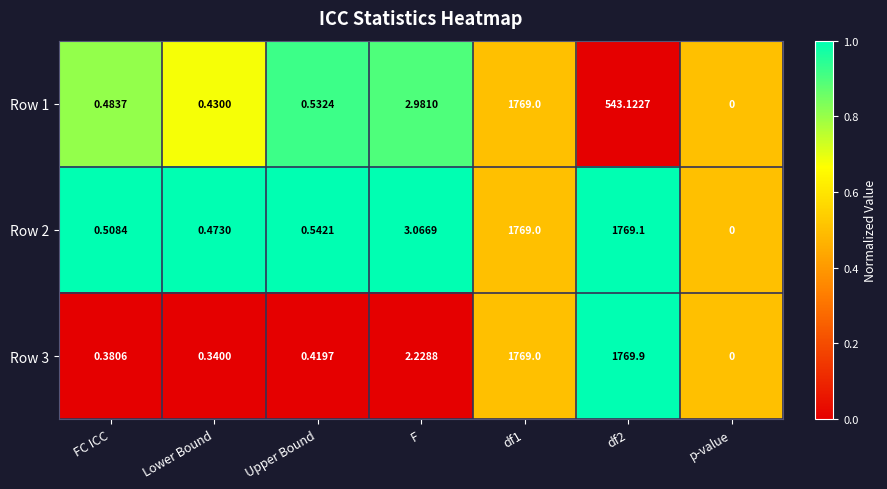

How many distinct data groups are displayed?

3